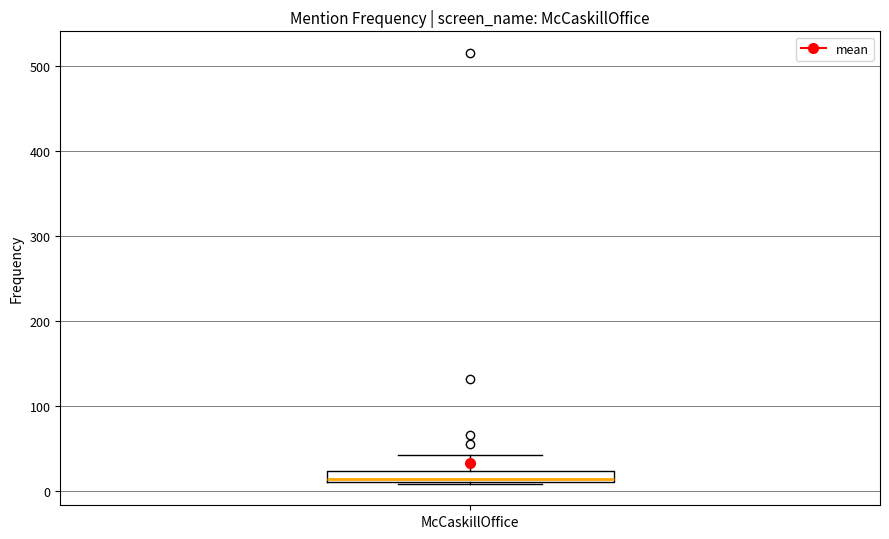

Where is the lower edge of the box for McCaskillOffice on the y-axis? The values are not printed on the chart, so give them approximately, as read against the axis.

10